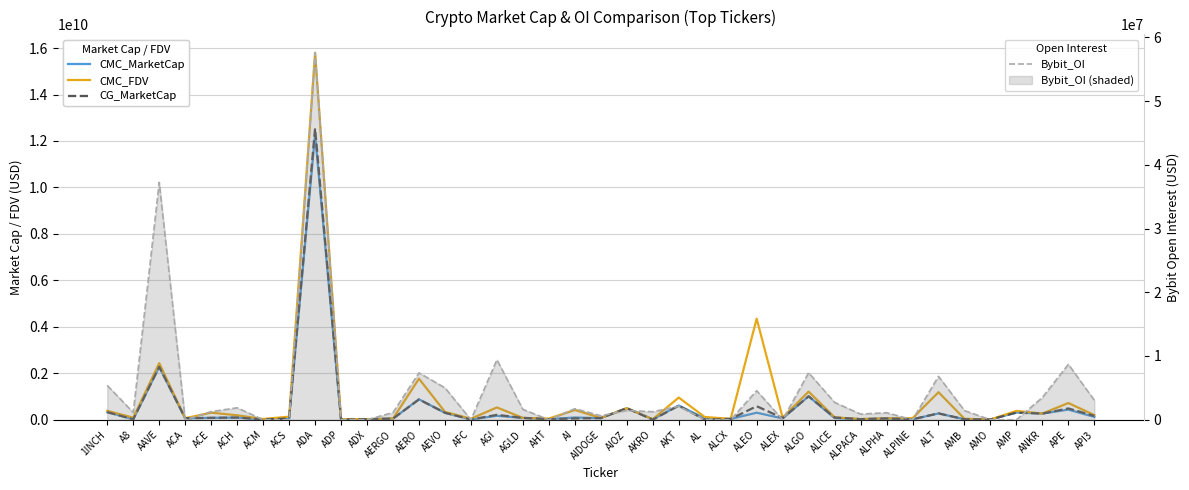

What is the maximum value for Bybit_OI?

57592672.0